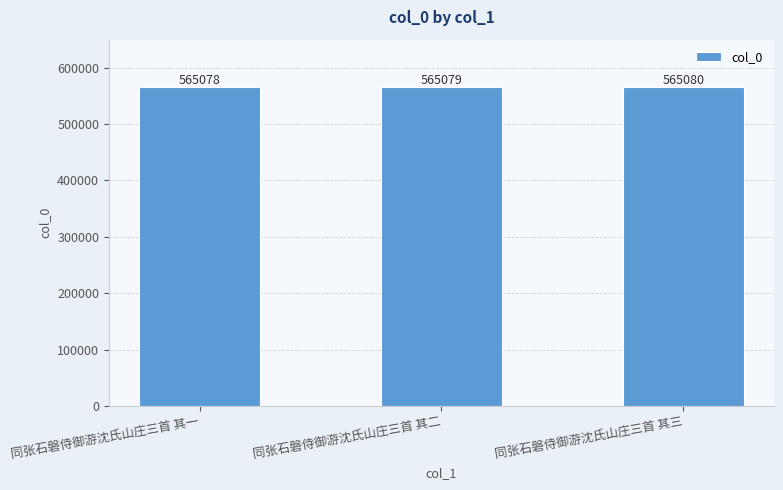

The chart shows a value of 565080 at 同张石磐侍御游沈氏山庄三首 其三. True or false?

True